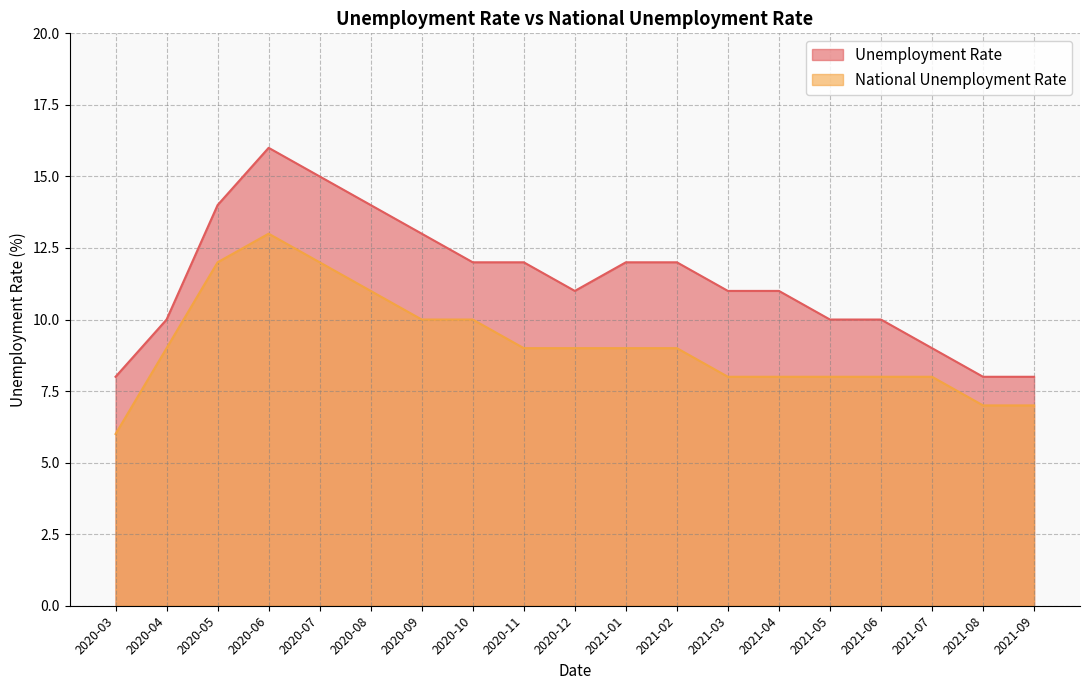

Reading left to right, transcribe all the data shown in this chart.

Unemployment Rate: 2020-03=8	2020-04=10	2020-05=14	2020-06=16	2020-07=15	2020-08=14	2020-09=13	2020-10=12	2020-11=12	2020-12=11	2021-01=12	2021-02=12	2021-03=11	2021-04=11	2021-05=10	2021-06=10	2021-07=9	2021-08=8	2021-09=8
National Unemployment Rate: 2020-03=6	2020-04=9	2020-05=12	2020-06=13	2020-07=12	2020-08=11	2020-09=10	2020-10=10	2020-11=9	2020-12=9	2021-01=9	2021-02=9	2021-03=8	2021-04=8	2021-05=8	2021-06=8	2021-07=8	2021-08=7	2021-09=7